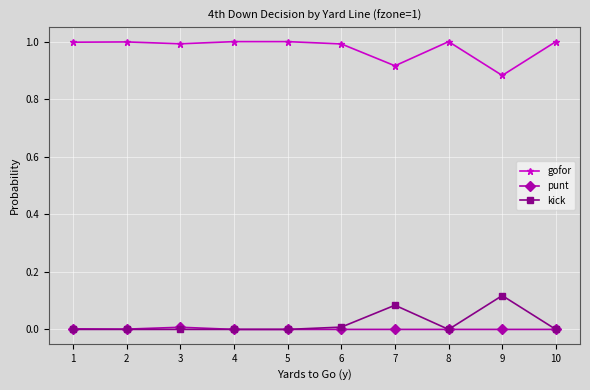

Which series has the largest total across all categories?

gofor